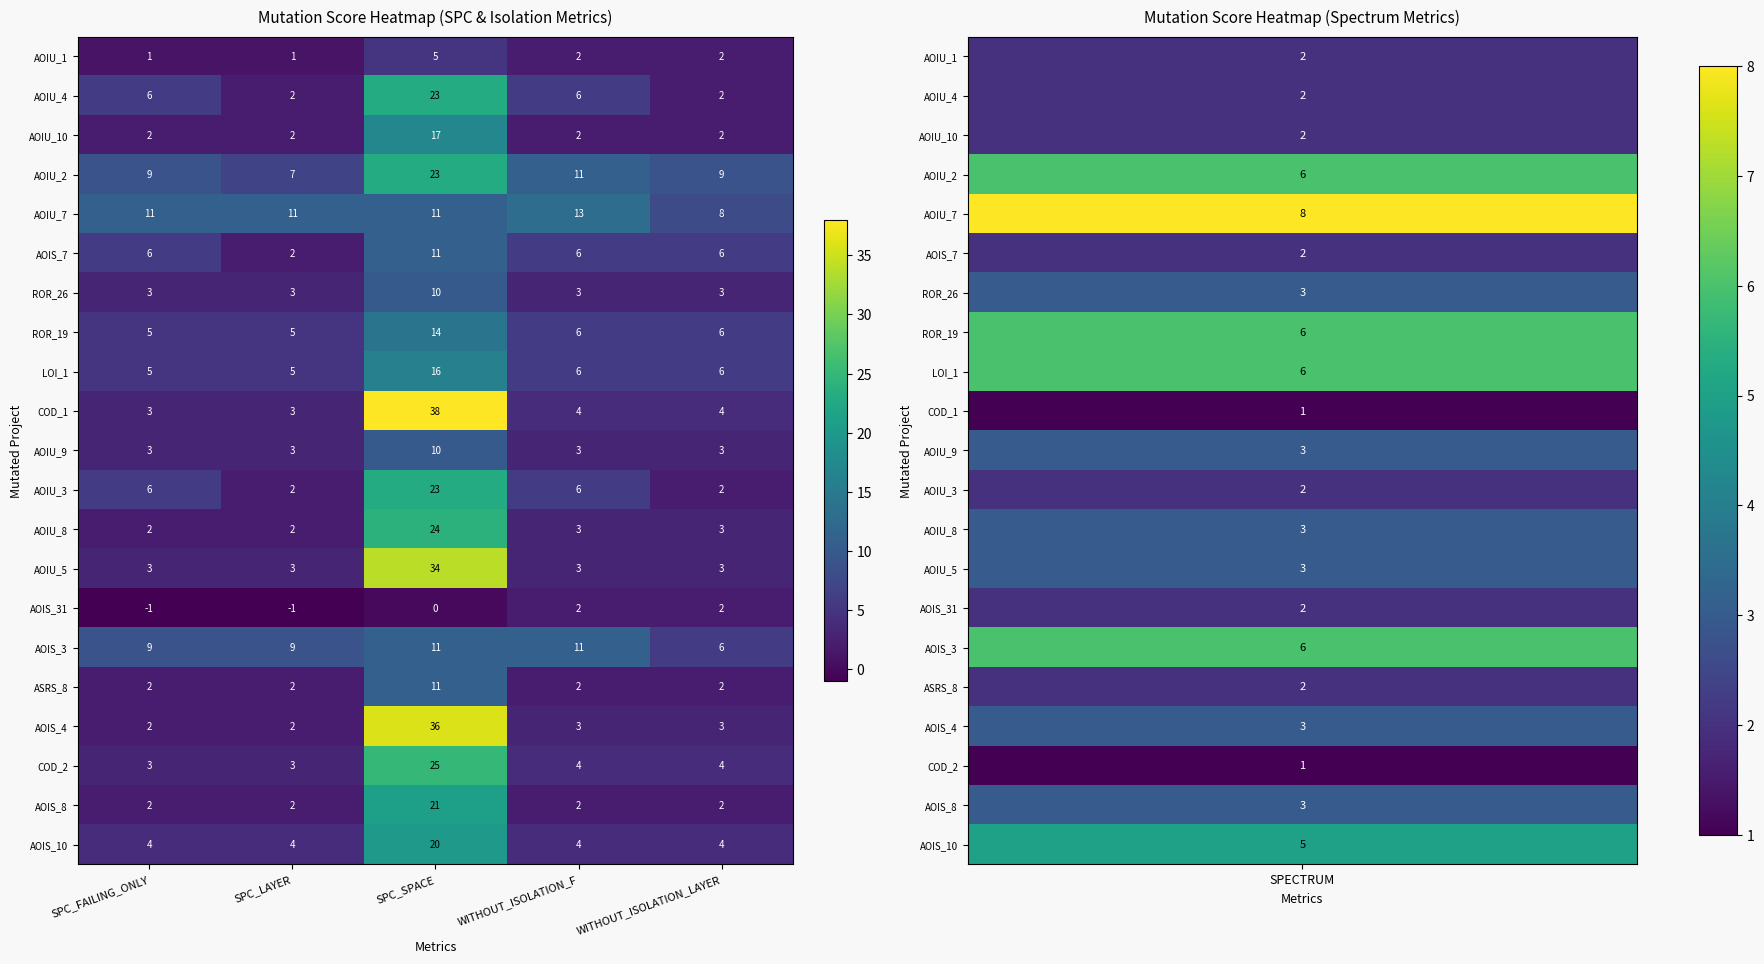

How many data points does each series have?

5